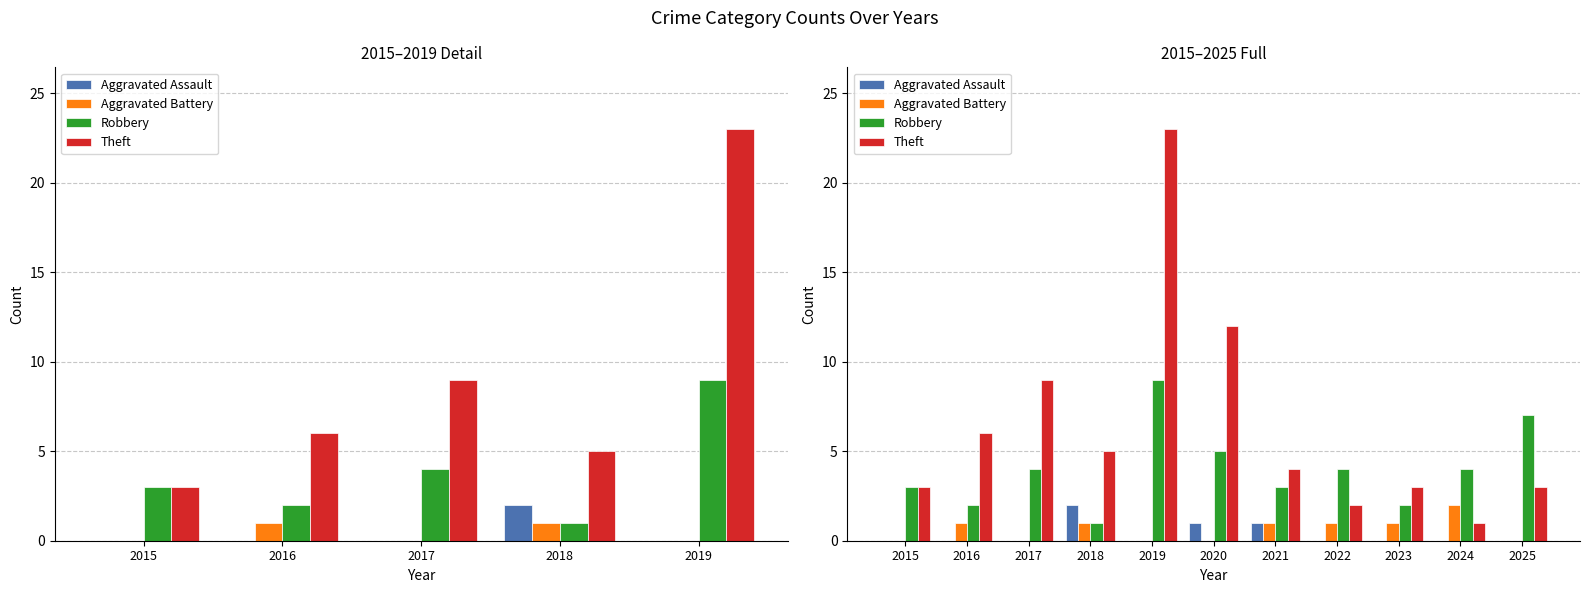

What are all the series names shown in the legend?

Aggravated Assault, Aggravated Battery, Robbery, Theft